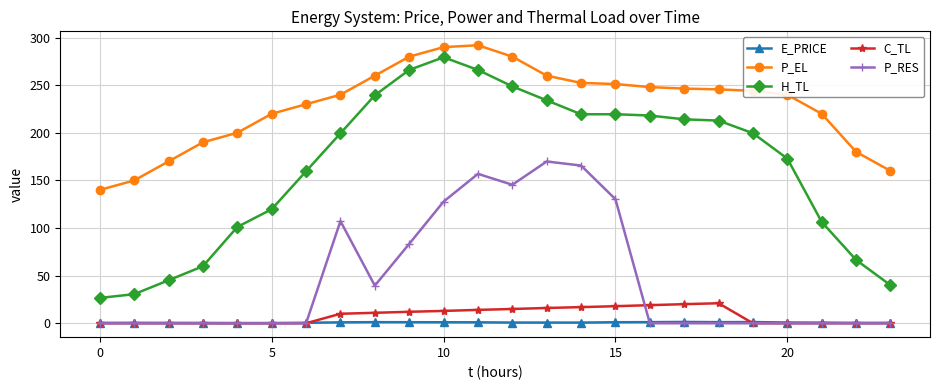

What is the minimum value for E_PRICE?

0.2